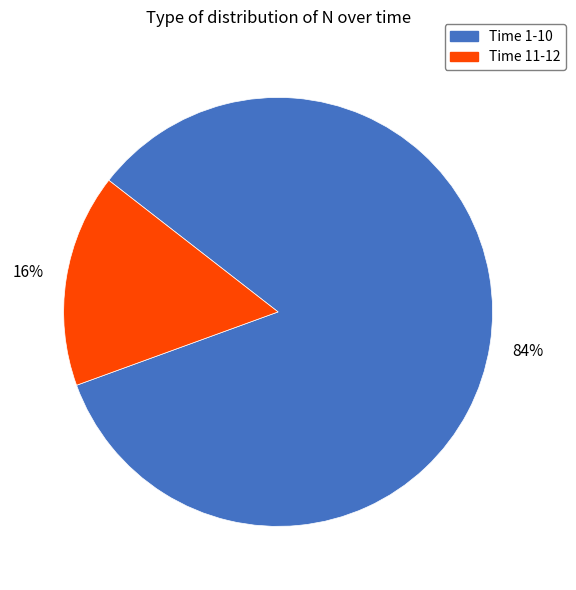

True or false: Time 11-12 accounts for 26% of the total.

False